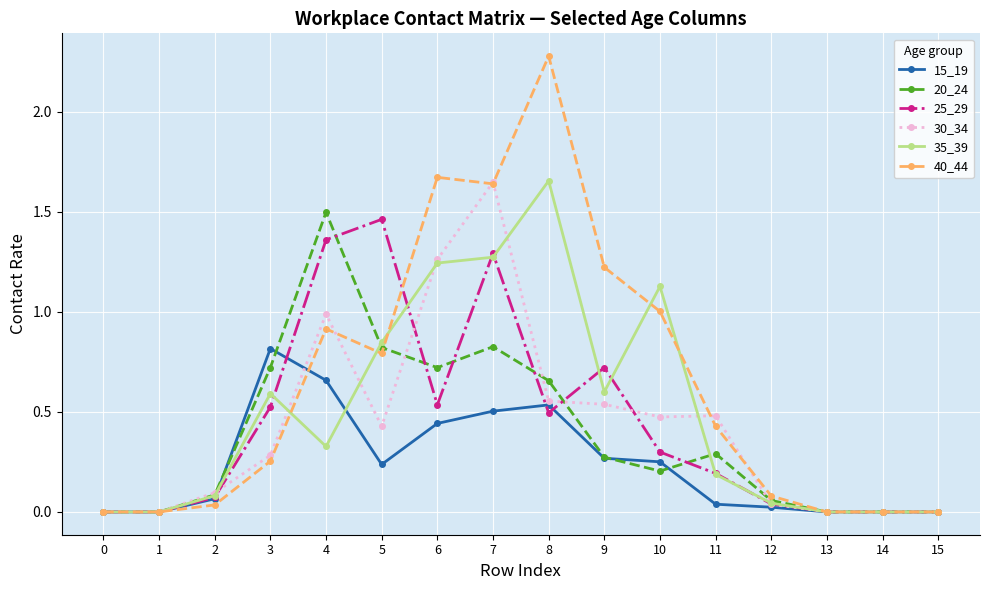

Rank the series at 4 from lowest to highest value.

35_39, 15_19, 40_44, 30_34, 25_29, 20_24